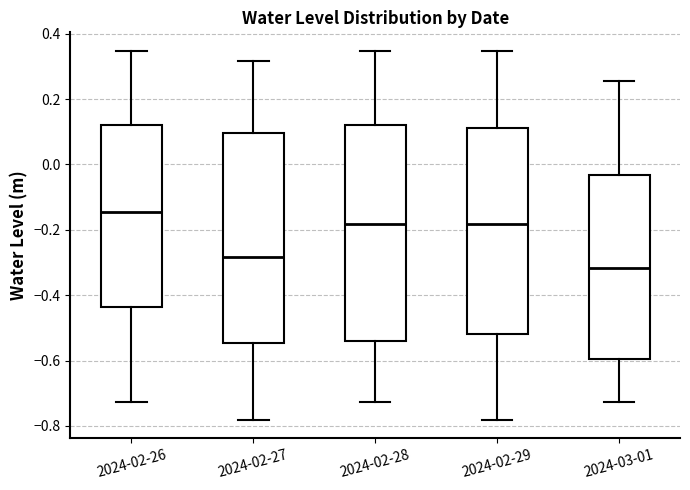

Which box has the highest median line?

2024-02-26